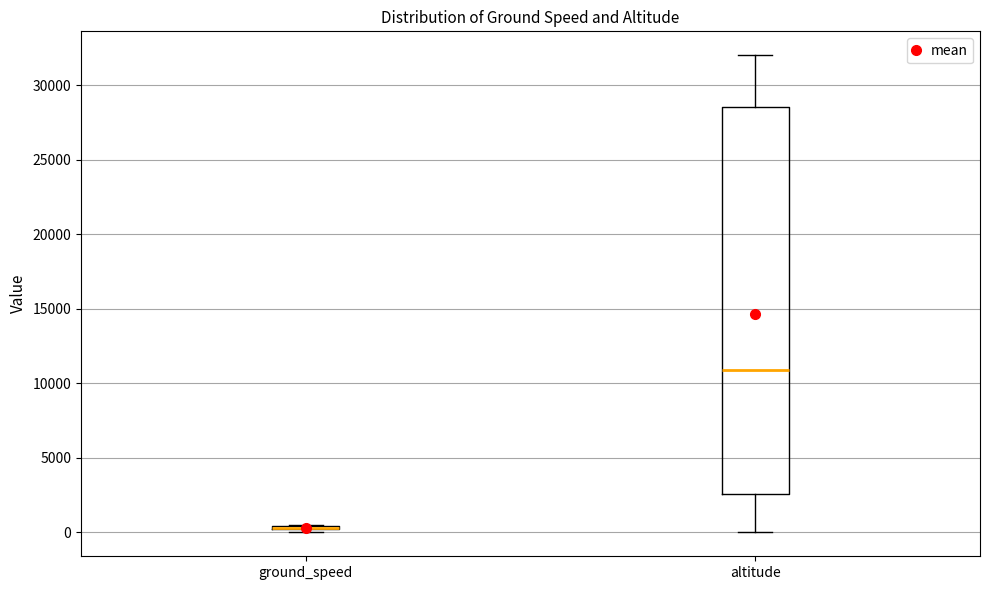

Where is the lower edge of the box for ground_speed on the y-axis? The values are not printed on the chart, so give them approximately, as read against the axis.

0